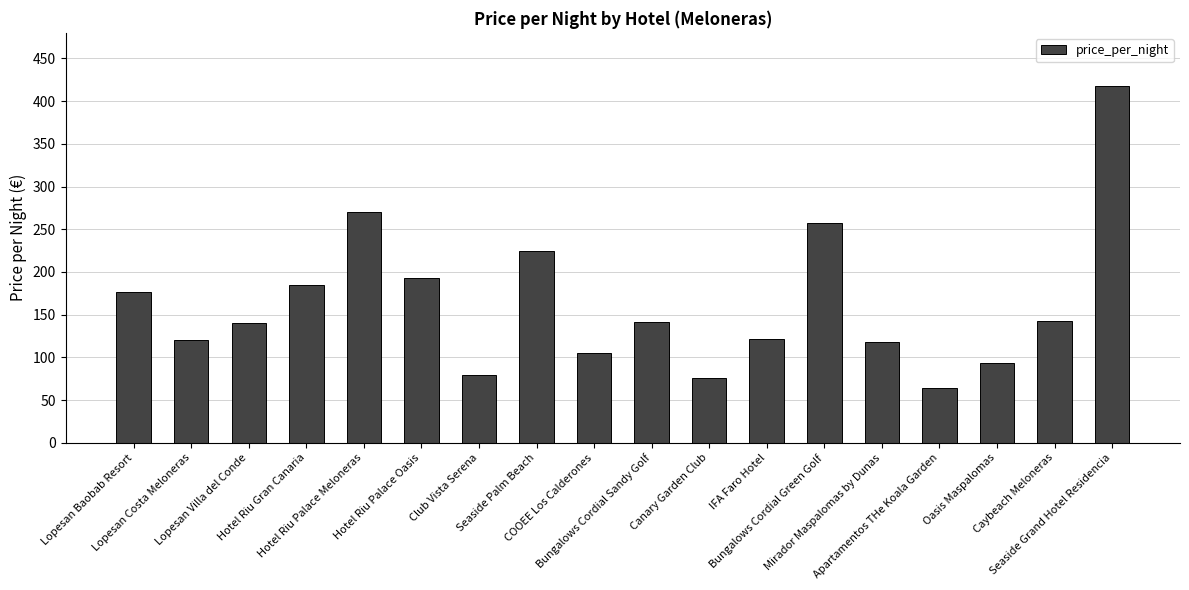

What is the value of the 2nd bar from the left?

120